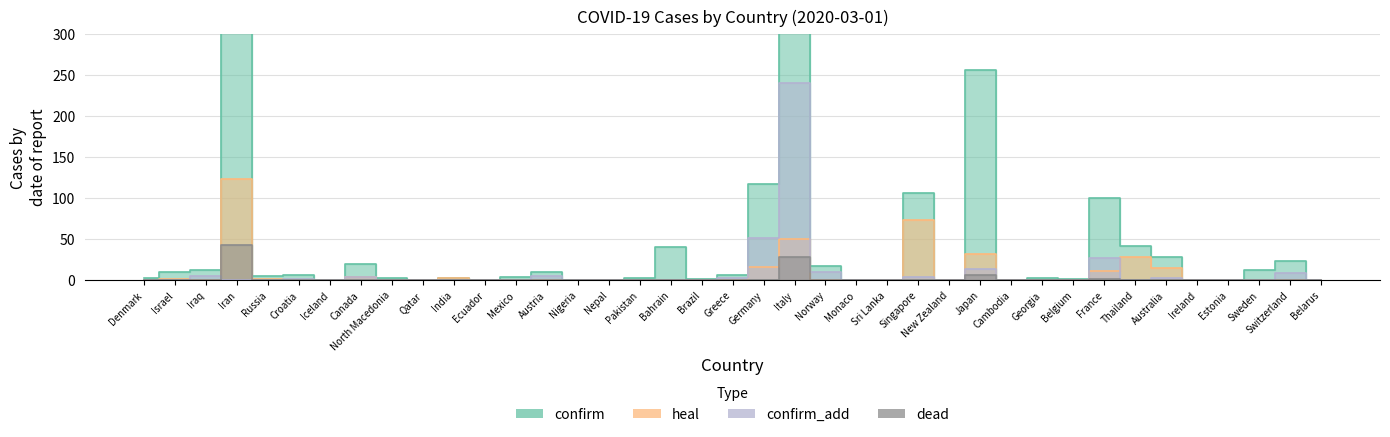

How many lines are shown in the chart?

4